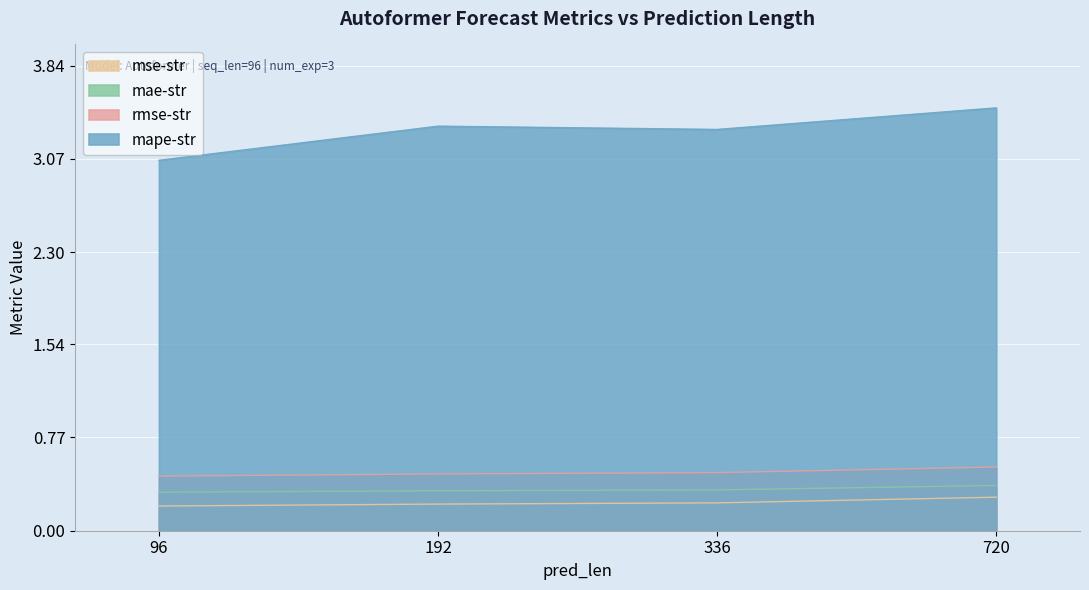

True or false: mape-str has more than 2 interior local peaks.

False